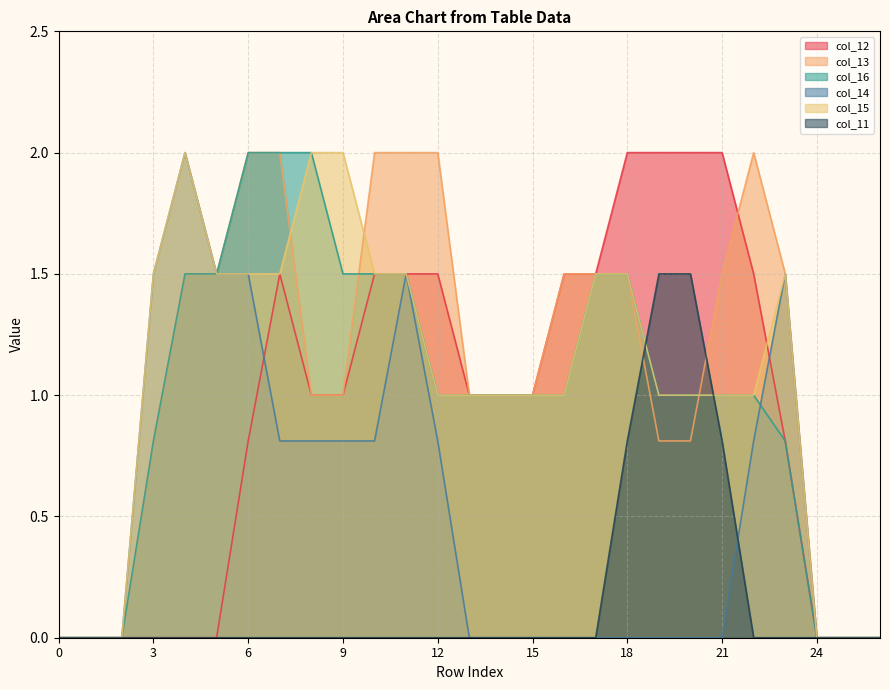

The col_12 series shows 0.9 at 0. True or false?

False